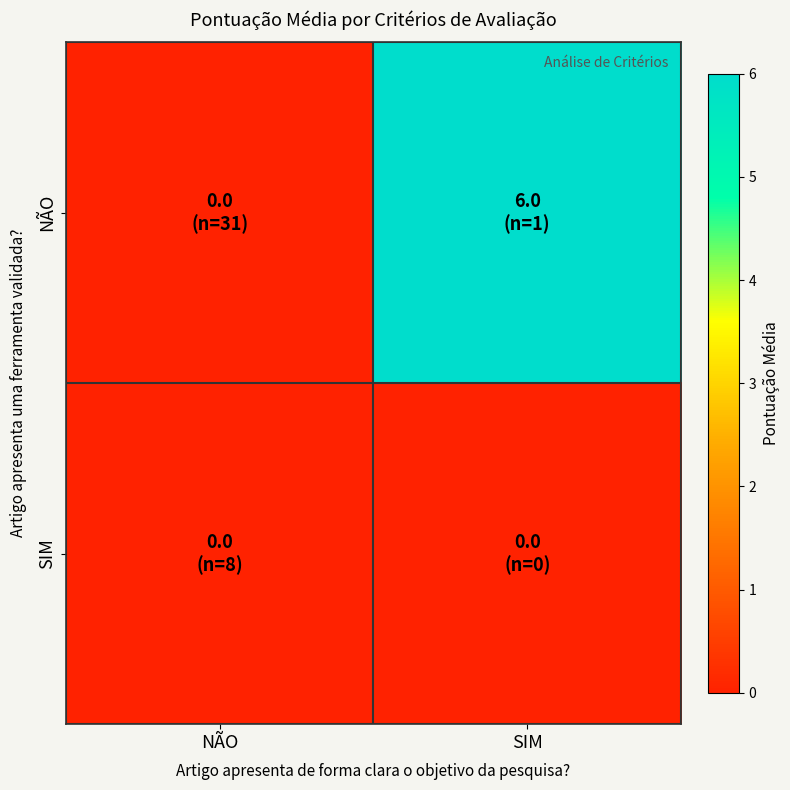

Reading right to left, transcribe all the data shown in this chart.

NÃO: SIM=6	NÃO=0
SIM: SIM=0	NÃO=0